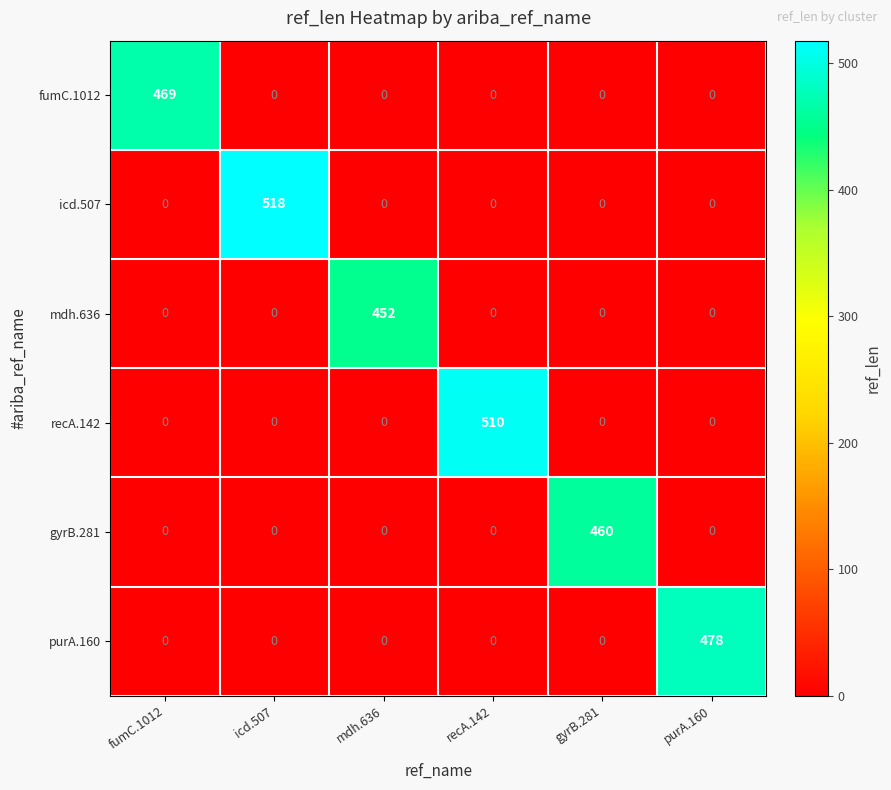

At how many categories does at least one series exceed 188?

6